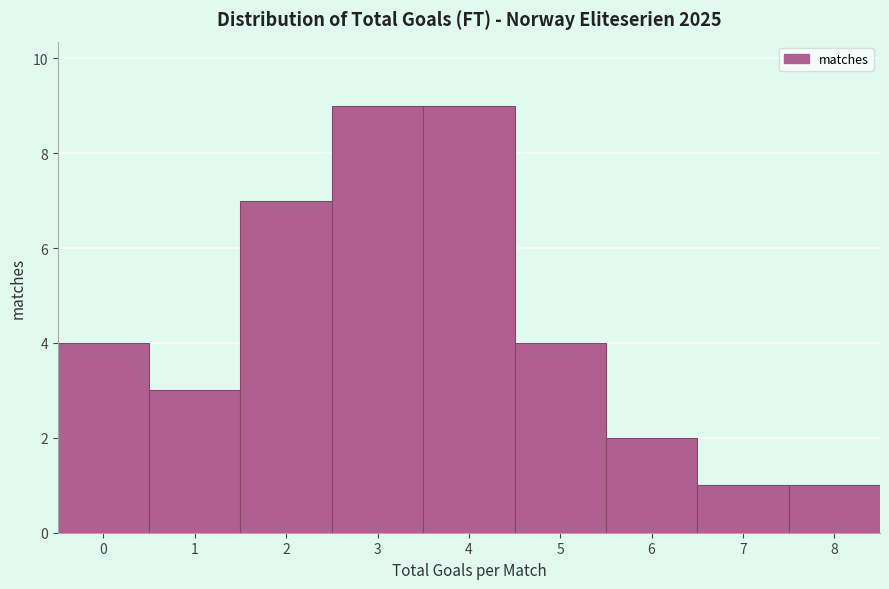

Reading left to right, transcribe this chart: for each bar, give the range it covers on the x-axis and its height. The values are not printed on the chart, so give them approximately, as read against the axis.

-0.5 to 0.5: 4
0.5 to 1.5: 3
1.5 to 2.5: 7
2.5 to 3.5: 9
3.5 to 4.5: 9
4.5 to 5.5: 4
5.5 to 6.5: 2
6.5 to 7.5: 1
7.5 to 8.5: 1